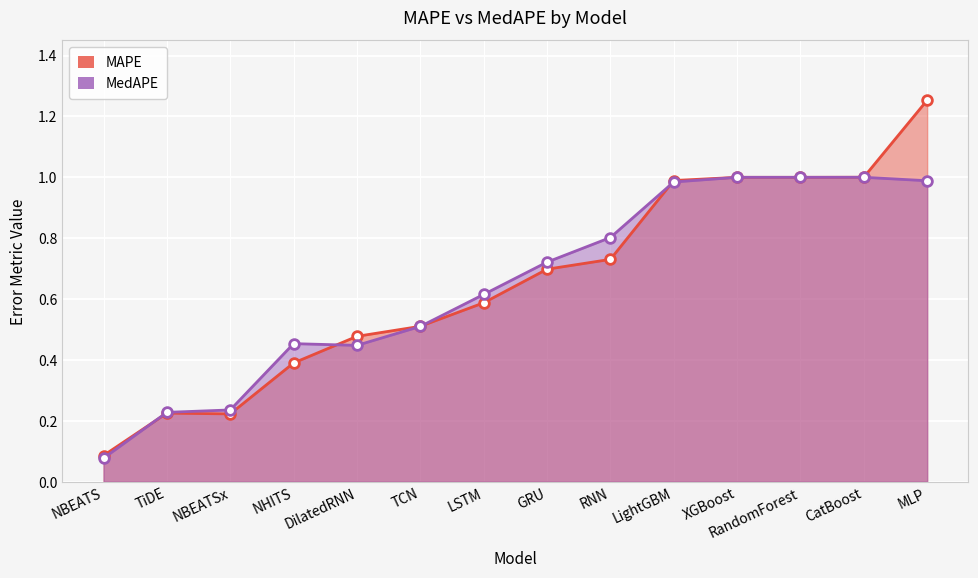

At LightGBM, list the series in order from largest to smallest.

MAPE, MedAPE